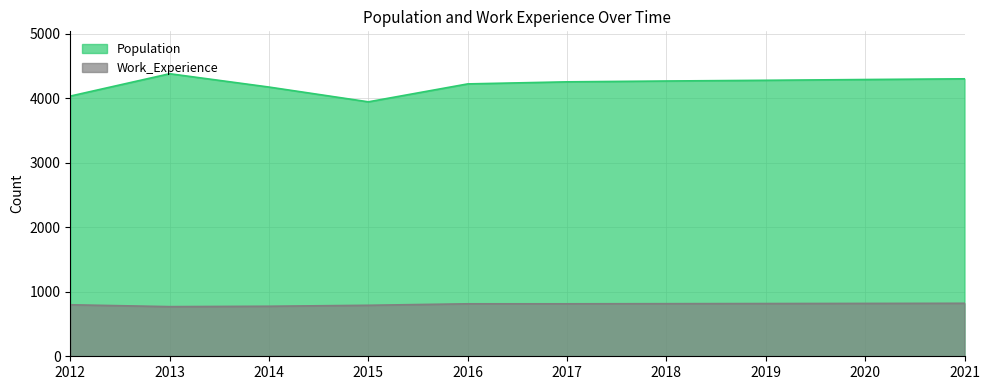

True or false: Population and Work_Experience intersect in this chart.

False